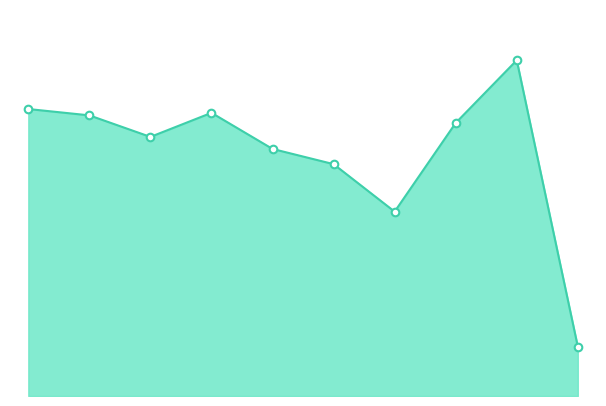

Is this an area chart (filled region under the line)?

Yes